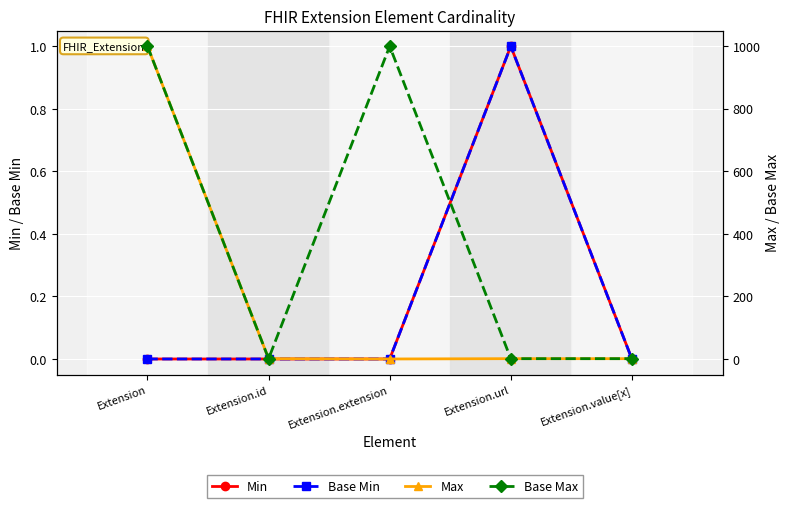

What is the total value across all series at Extension.url?

4